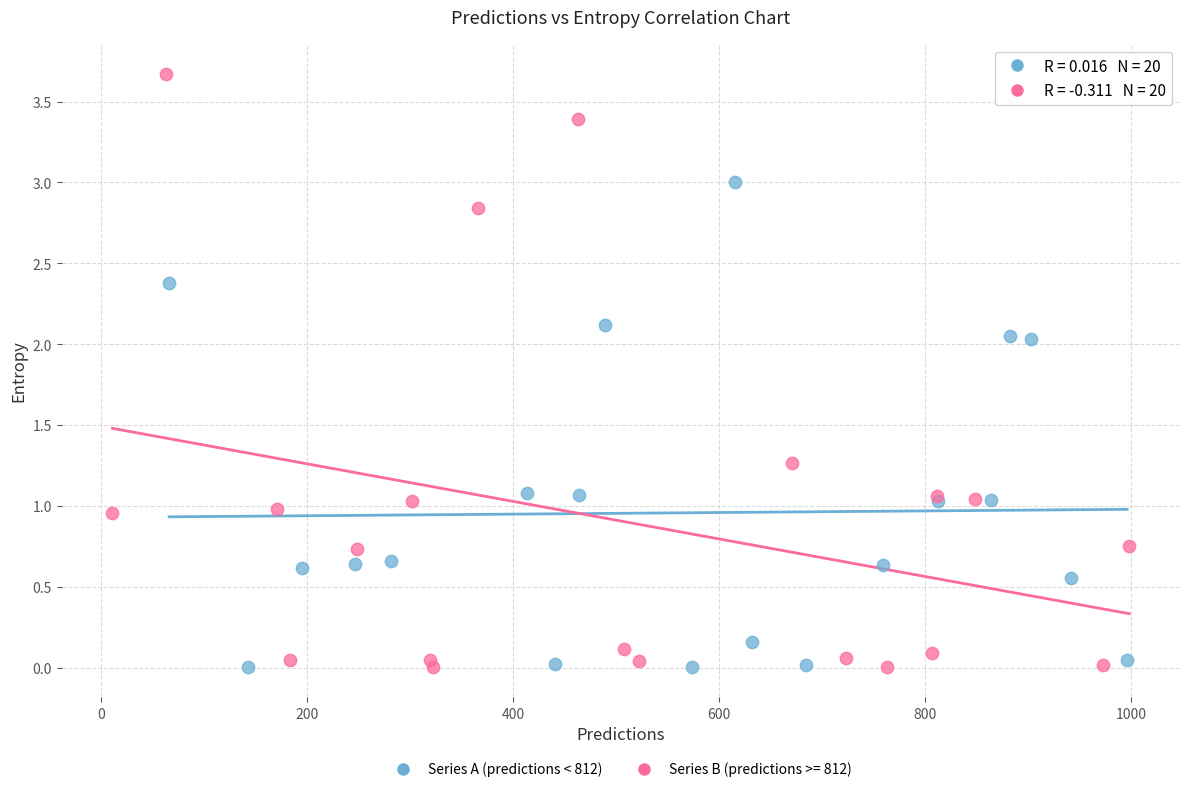

Which series reaches the maximum Y coordinate?

Series B (predictions >= 812)